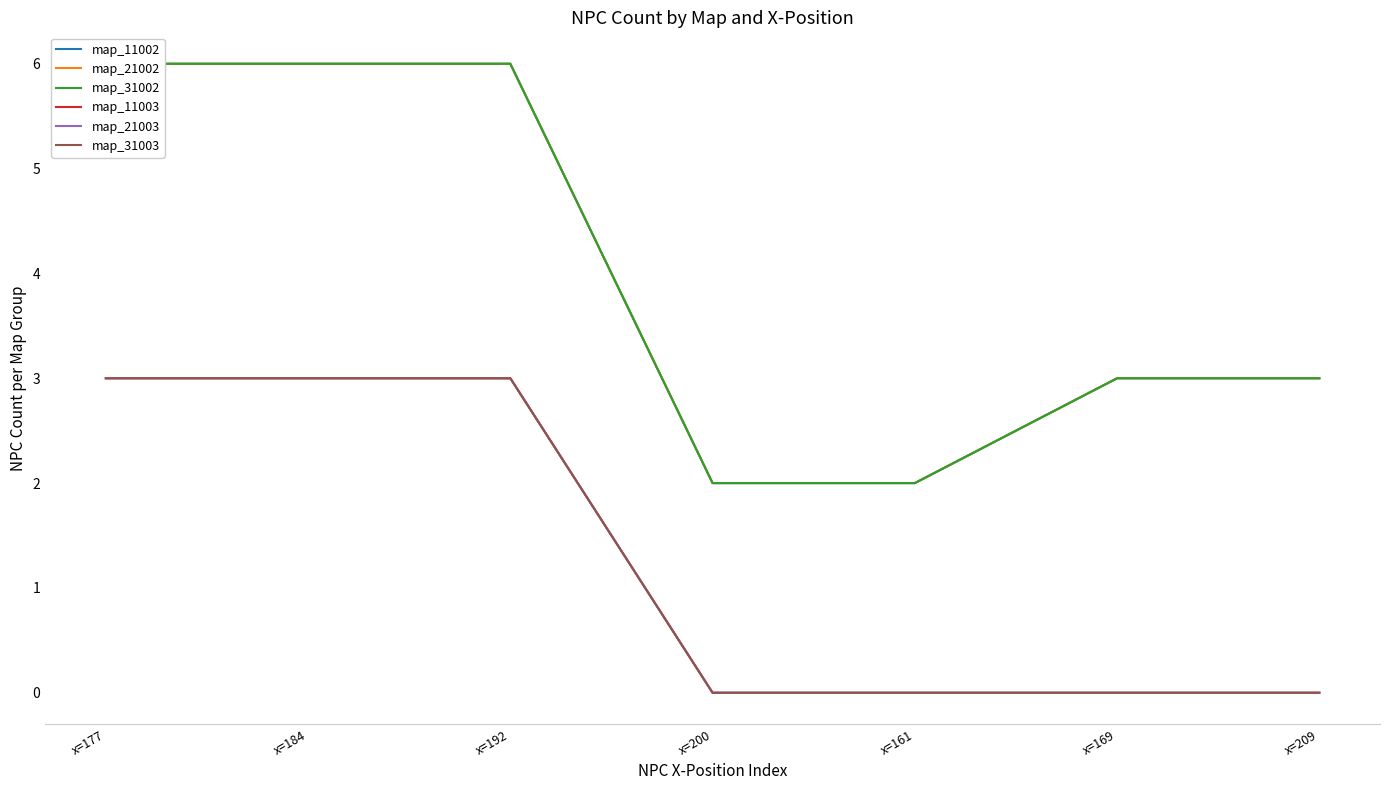

What position from the left is x=169?

6